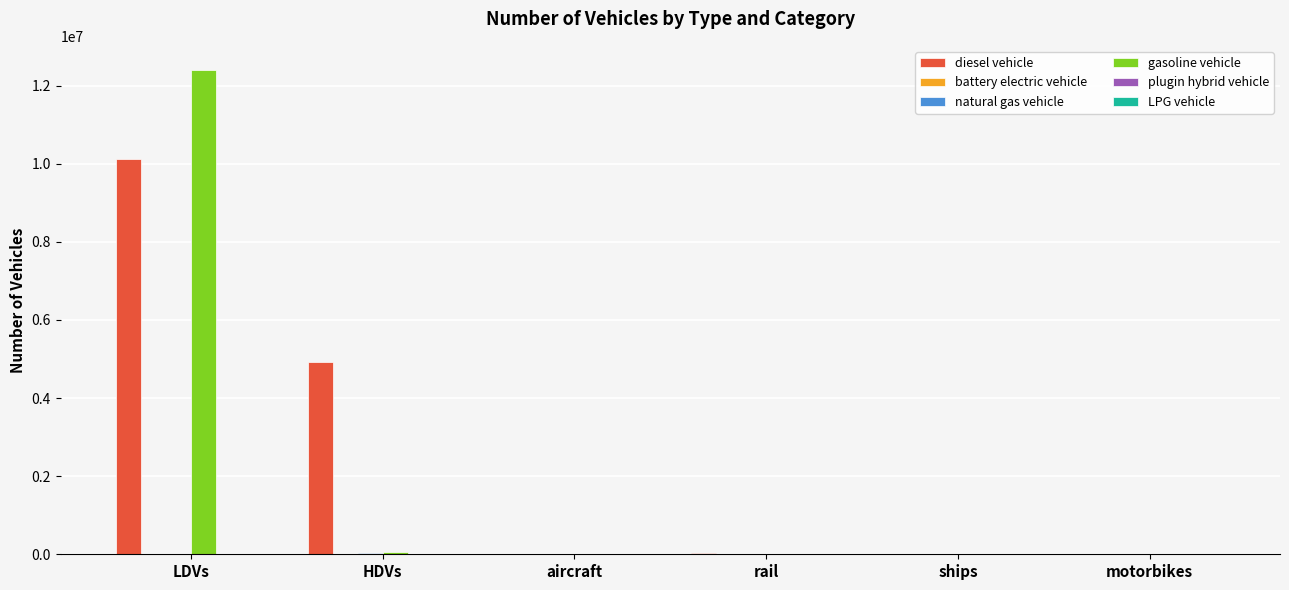

At which category is the sum across all series the highest?

LDVs